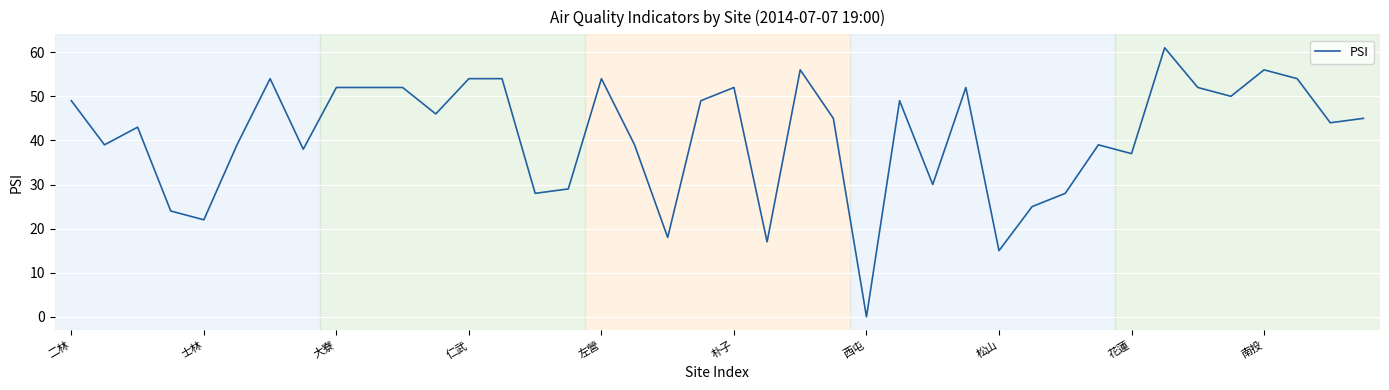

What is the maximum value shown in the chart?

61